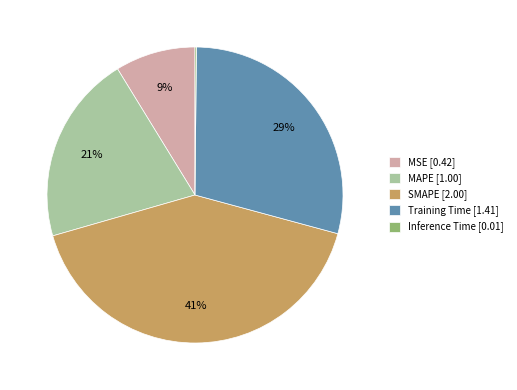

Is it true that SMAPE is 52% of the pie?

False